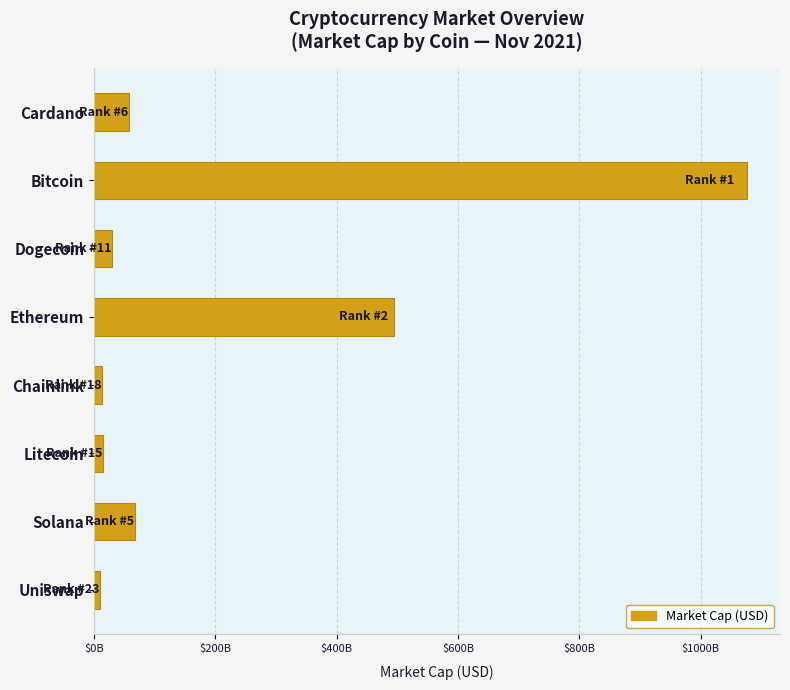

At which category does the chart reach its minimum across all series?

Uniswap